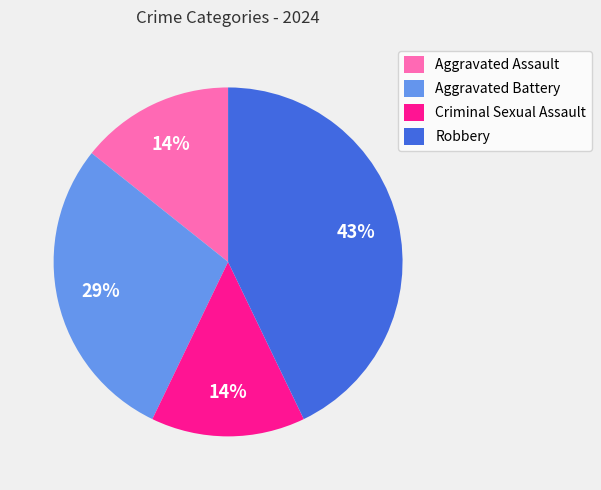

True or false: Robbery accounts for 43% of the total.

True